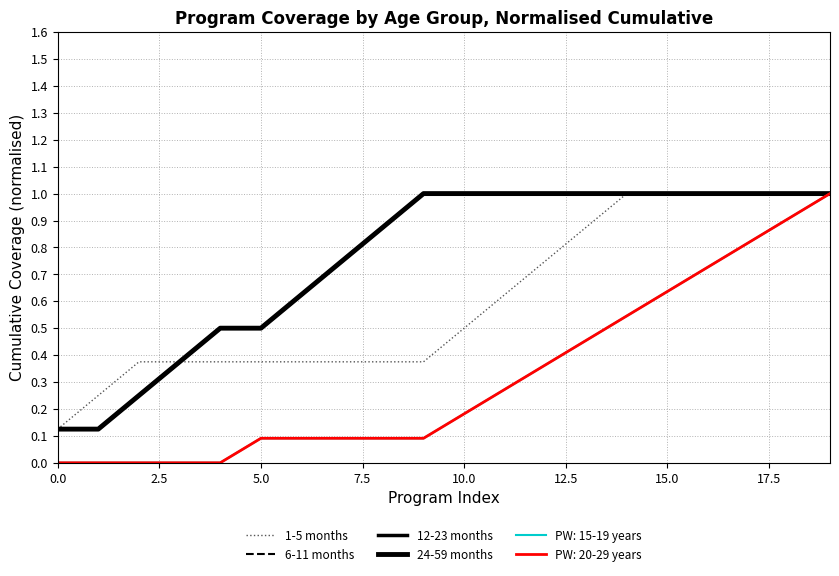

Is this an area chart (filled region under the line)?

No